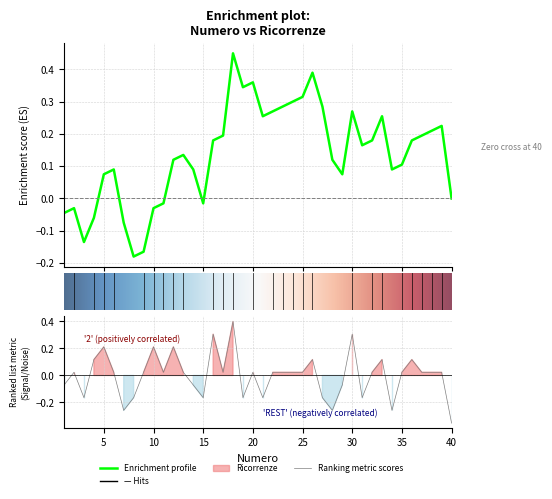

What is the value of the 15th point from the left?

-0.2